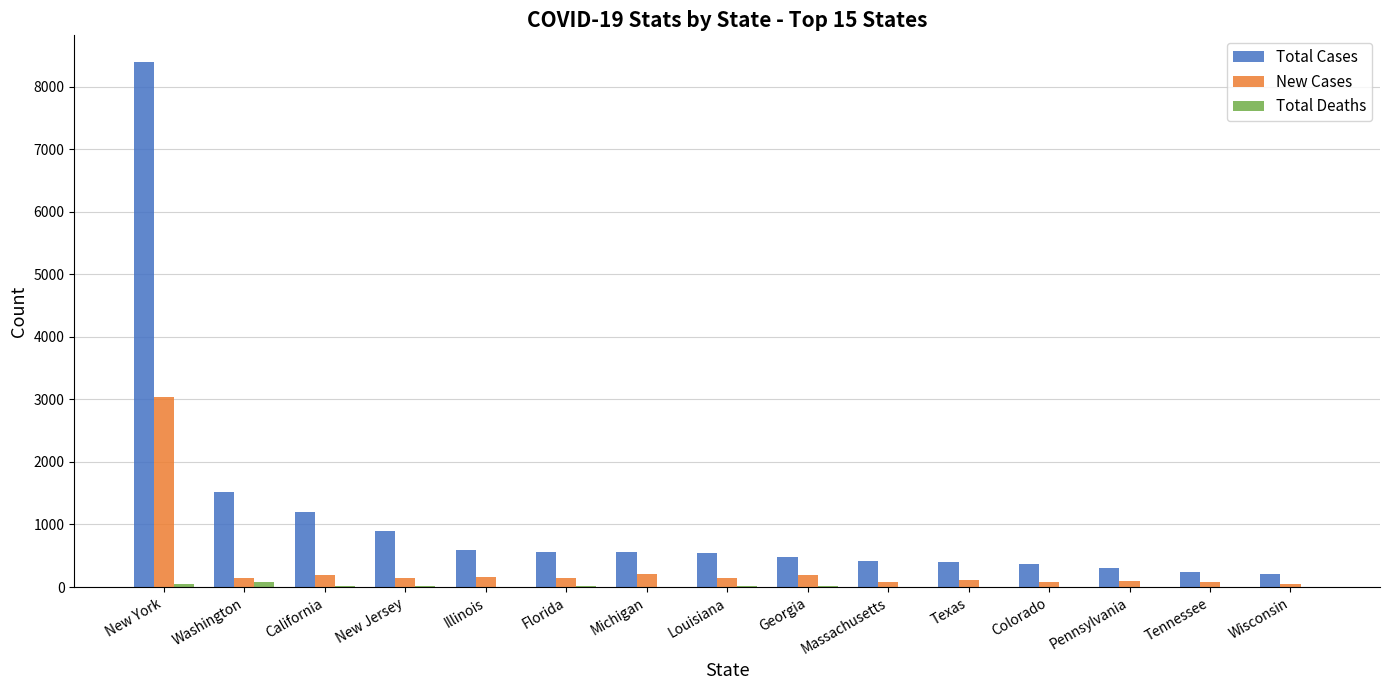

Is it true that Total Cases equals 303 at Pennsylvania?

True